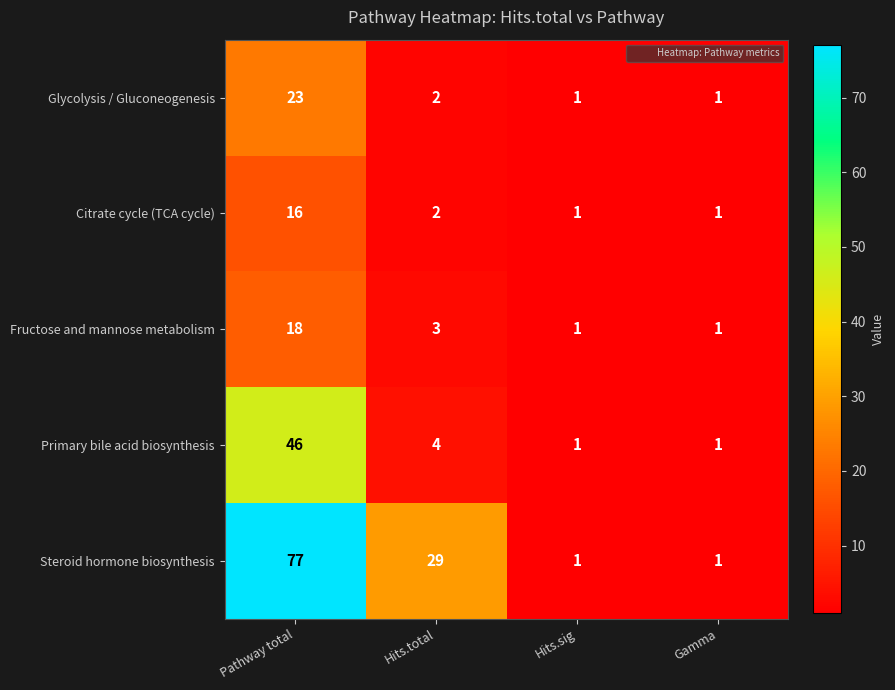

Reading left to right, list all the values displayed in this chart.

Glycolysis / Gluconeogenesis: 23	2	1	1
Citrate cycle (TCA cycle): 16	2	1	1
Fructose and mannose metabolism: 18	3	1	1
Primary bile acid biosynthesis: 46	4	1	1
Steroid hormone biosynthesis: 77	29	1	1